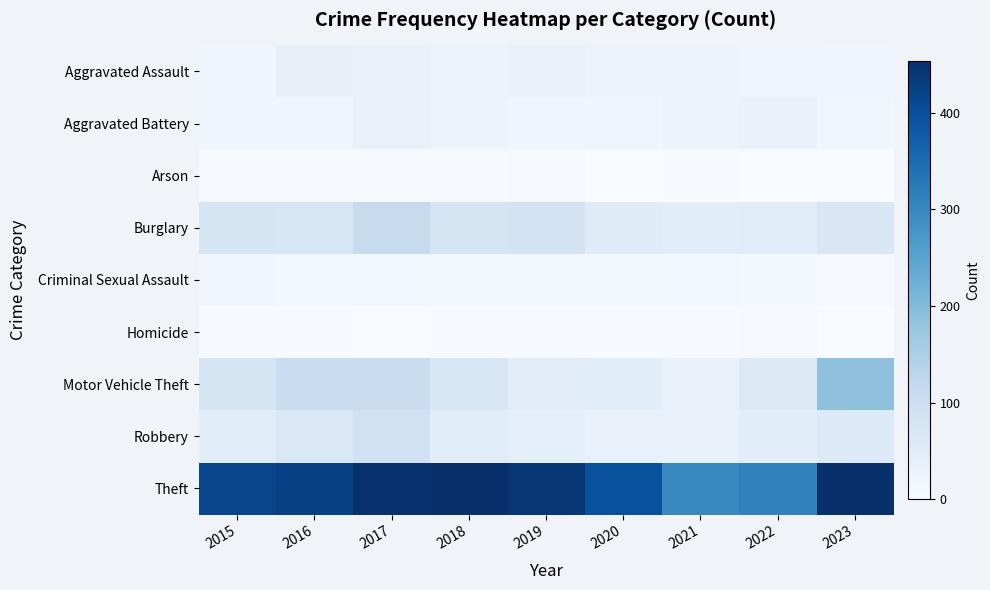

What is the spread (max minus min) of values at 2021?

296